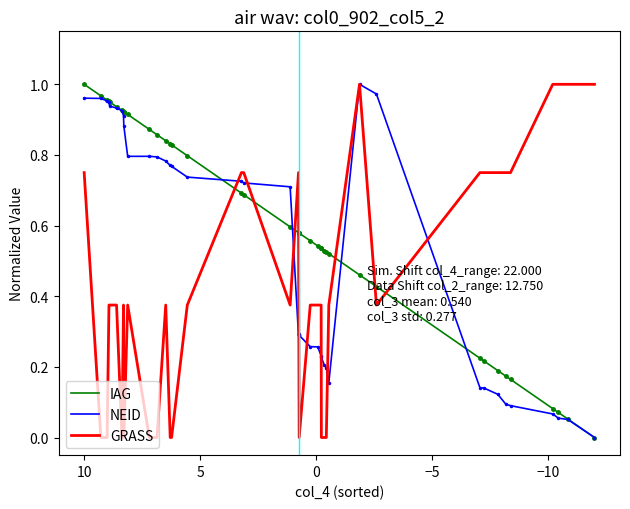

What is the average value of the NEID series?

0.5